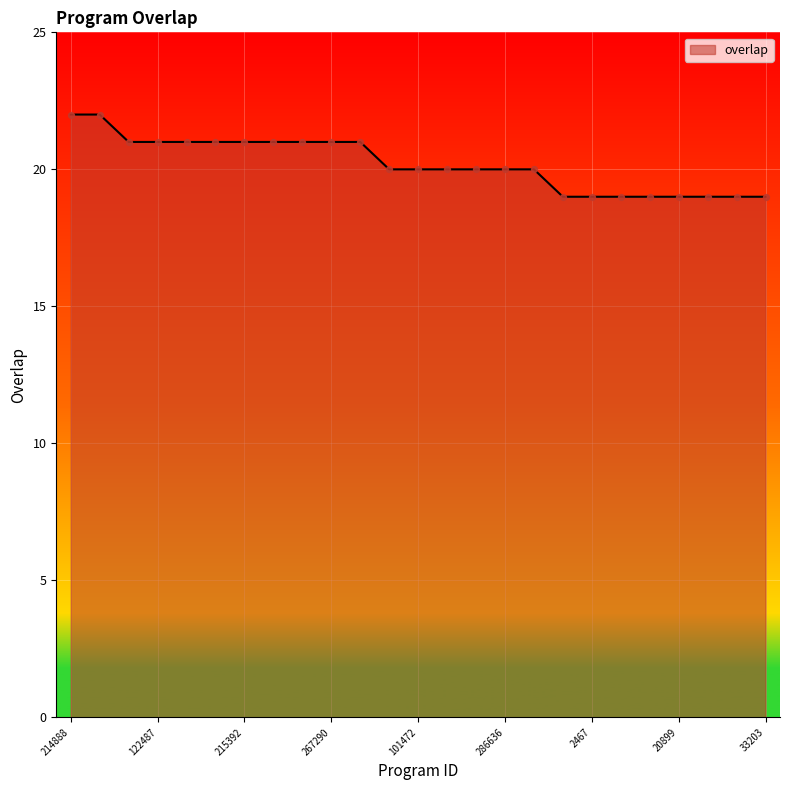

What is the minimum value shown in the chart?

19